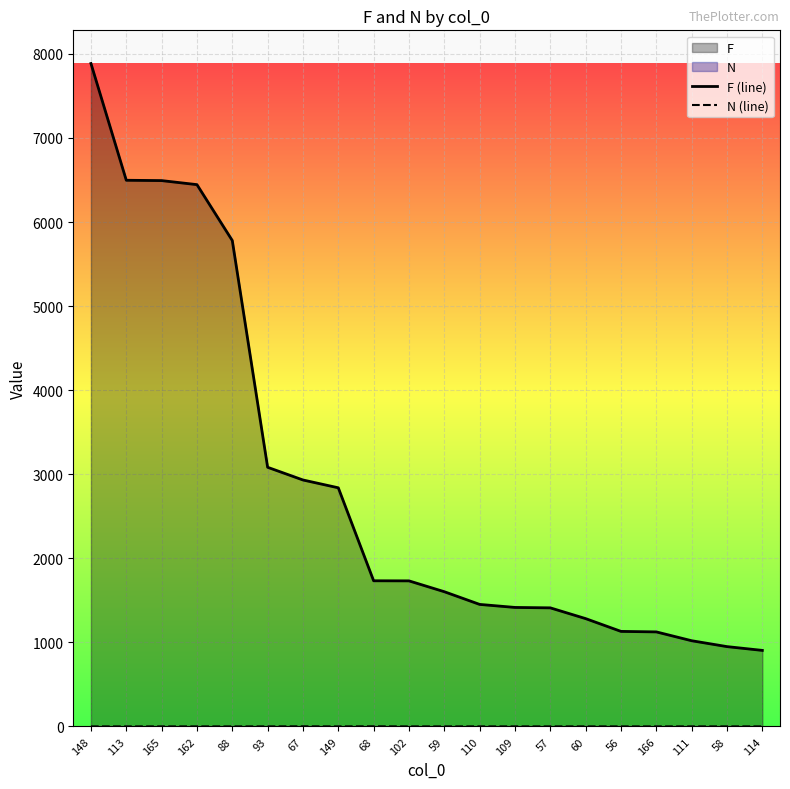

Between 110 and 162, which is larger?

162